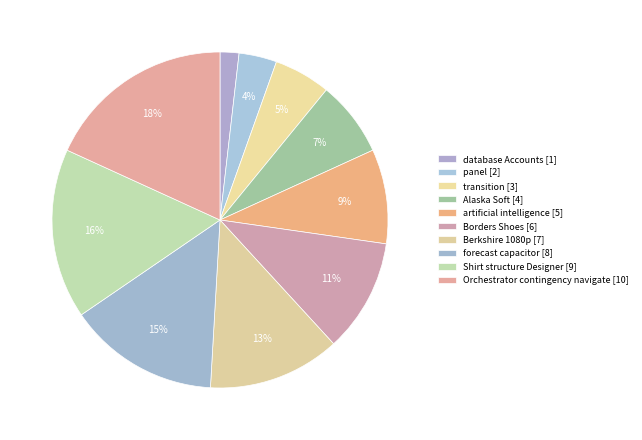

Rank the categories by value from lowest to highest.

database Accounts, panel, transition, Alaska Soft, artificial intelligence, Borders Shoes, Berkshire 1080p, forecast capacitor, Shirt structure Designer, Orchestrator contingency navigate